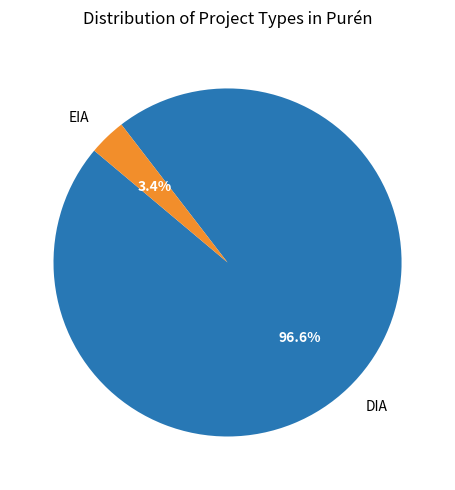

The EIA slice represents 3% of the pie. True or false?

True